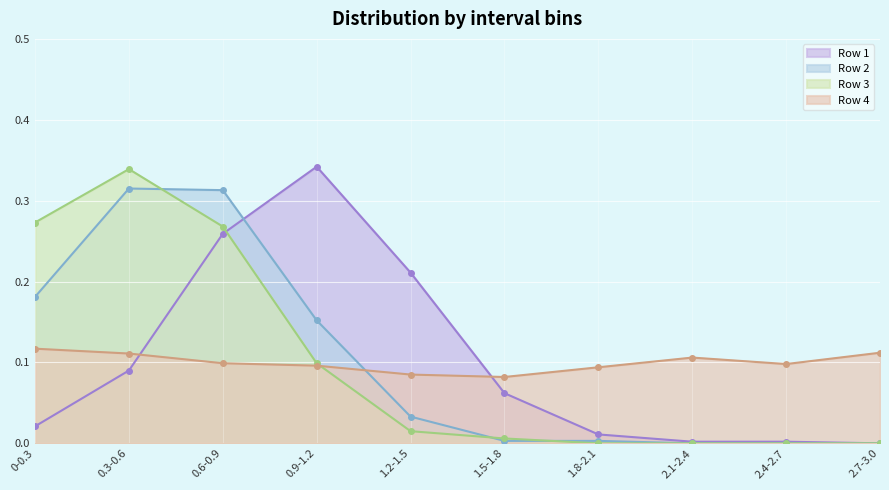

List the labels in order of Row 4 value, smallest first.

1.5-1.8, 1.2-1.5, 1.8-2.1, 0.9-1.2, 2.4-2.7, 0.6-0.9, 2.1-2.4, 0.3-0.6, 2.7-3.0, 0-0.3